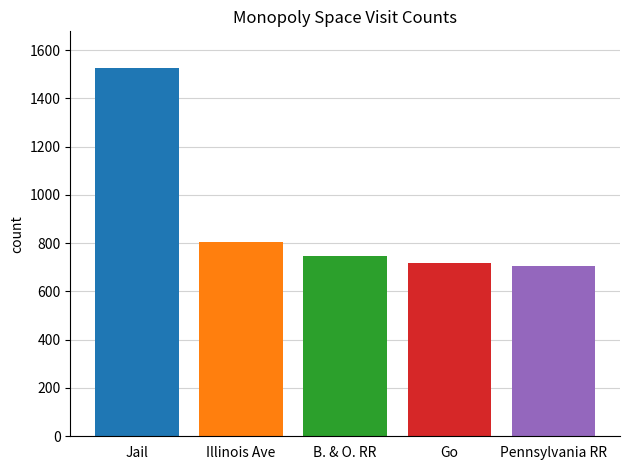

Reading left to right, list all the values displayed in this chart.

1525	804	746	718	705